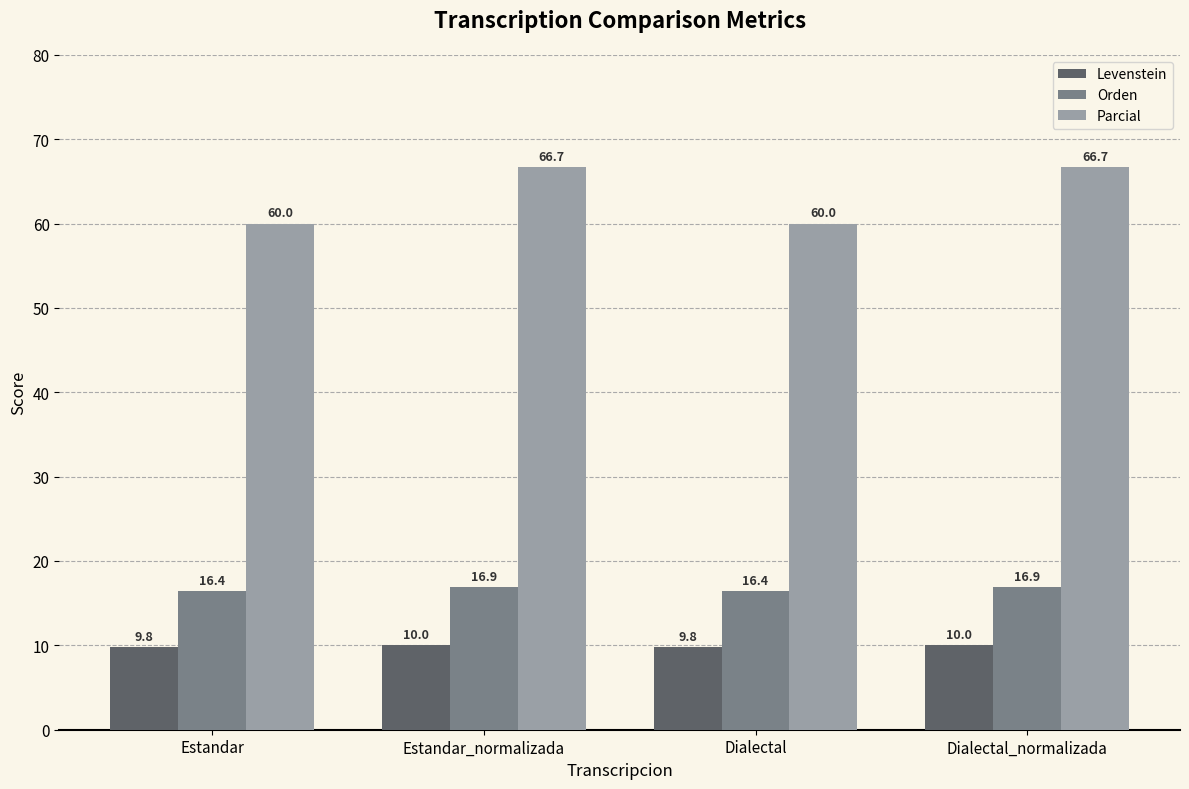

What are all the series names shown in the legend?

Levenstein, Orden, Parcial